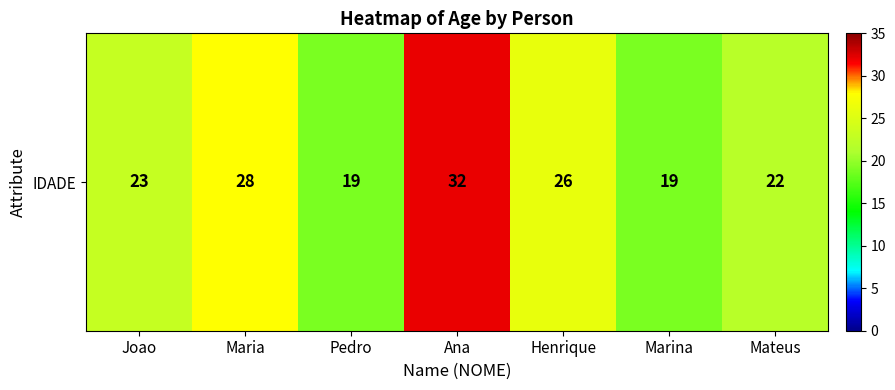

Reading left to right, what are all the values shown in this chart?

Joao=23	Maria=28	Pedro=19	Ana=32	Henrique=26	Marina=19	Mateus=22